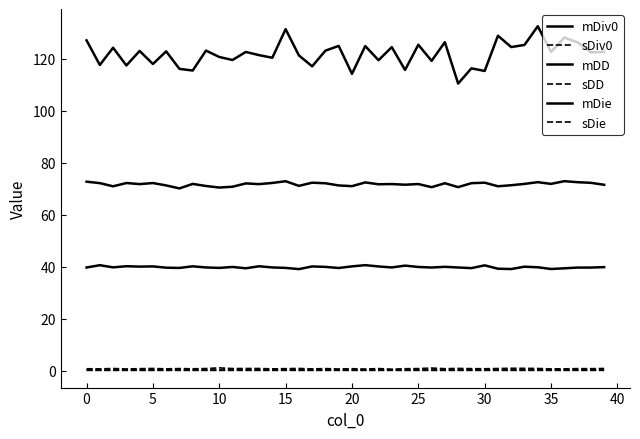

True or false: sDie and sDD intersect in this chart.

False